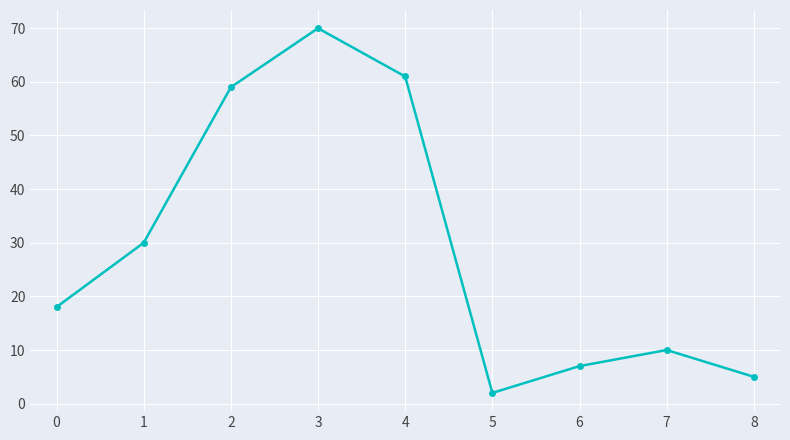

How many interior local peaks (higher than both neighbors) does the data have?

2